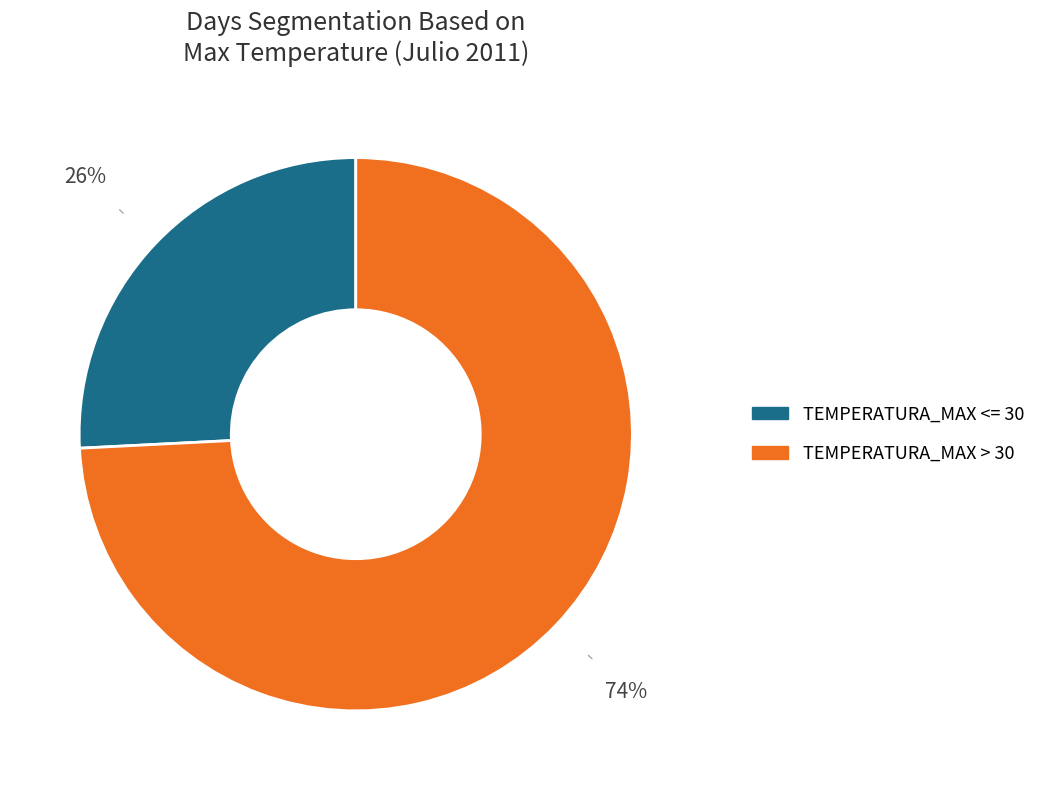

How many slices are in this pie chart?

2